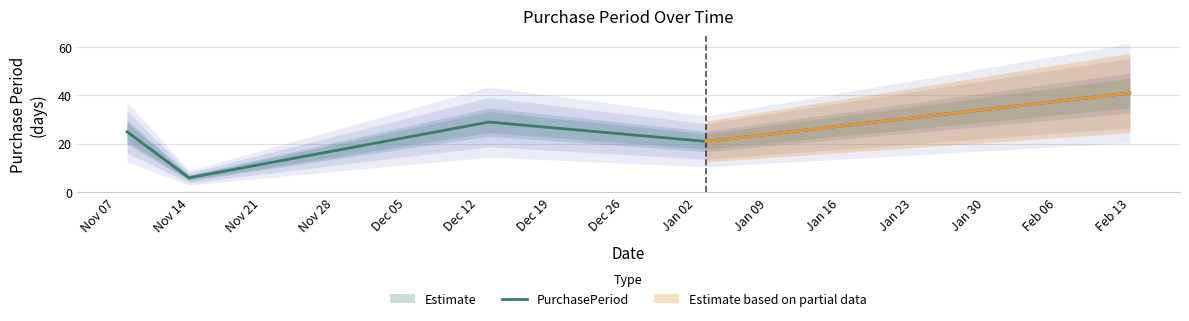

How many interior local valleys (lower than both neighbors) does the data have?

2